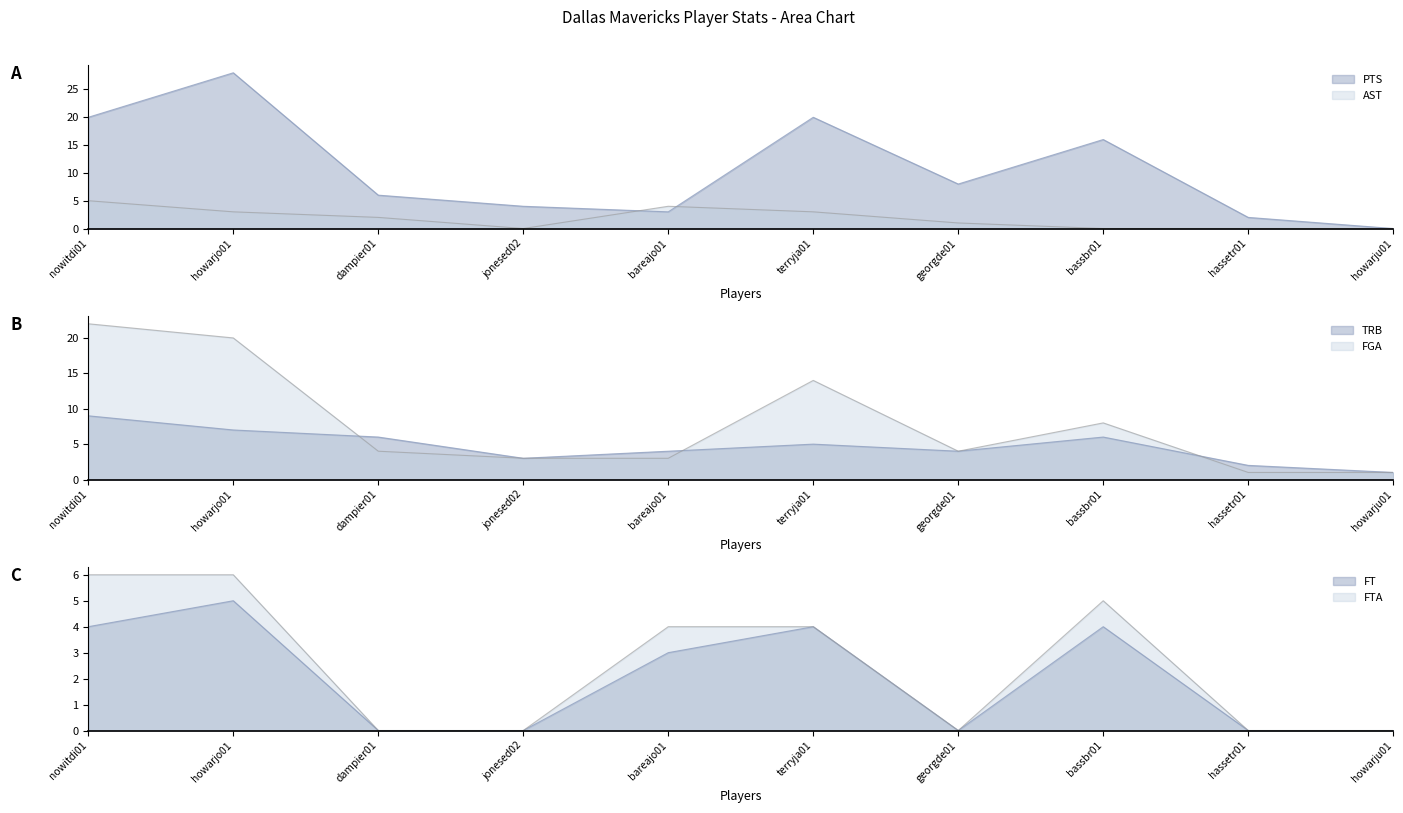

How many lines are shown in the chart?

6